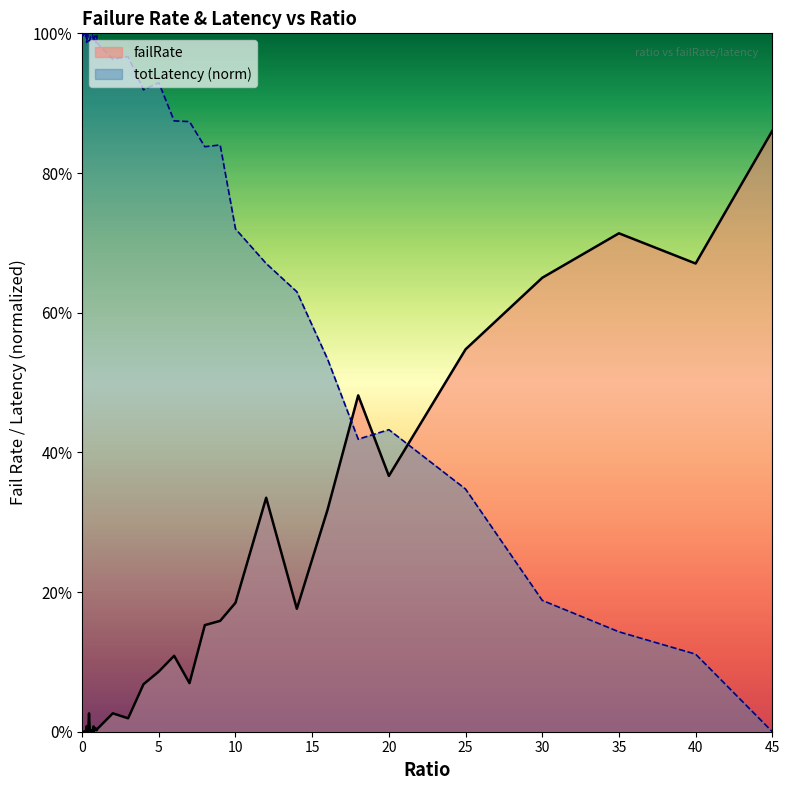

Which has a higher value, 0.7 or 18?

18